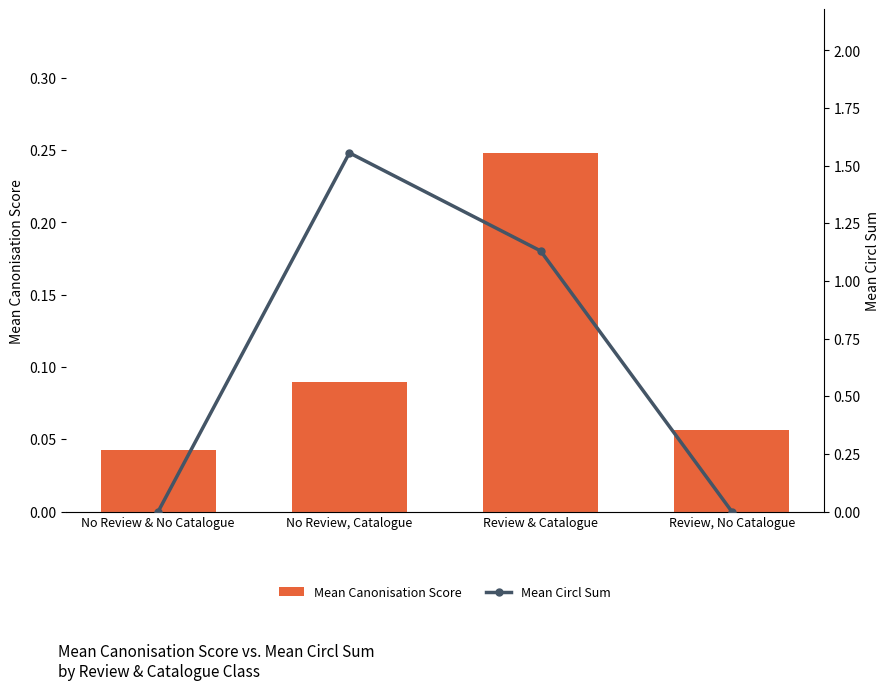

Which category has the highest value in the Mean Canonisation Score series?

Review & Catalogue